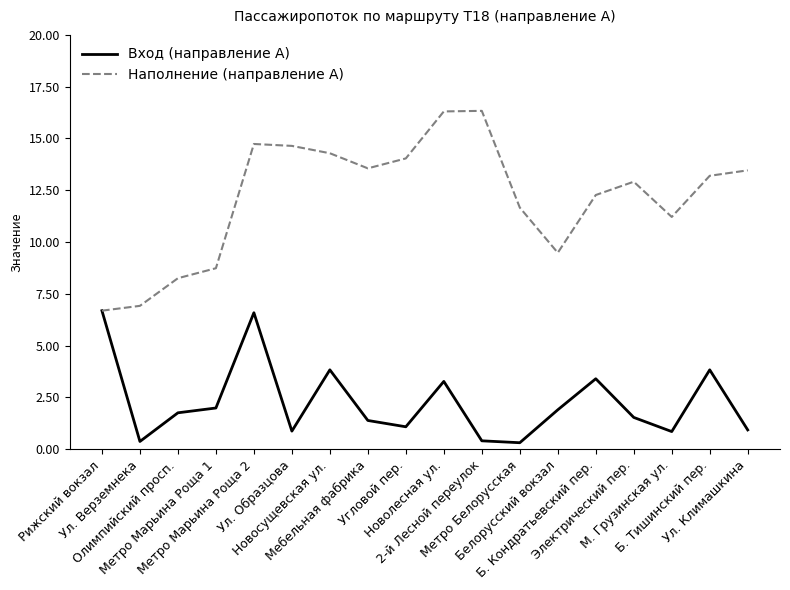

What is the maximum value shown in the chart?

16.3